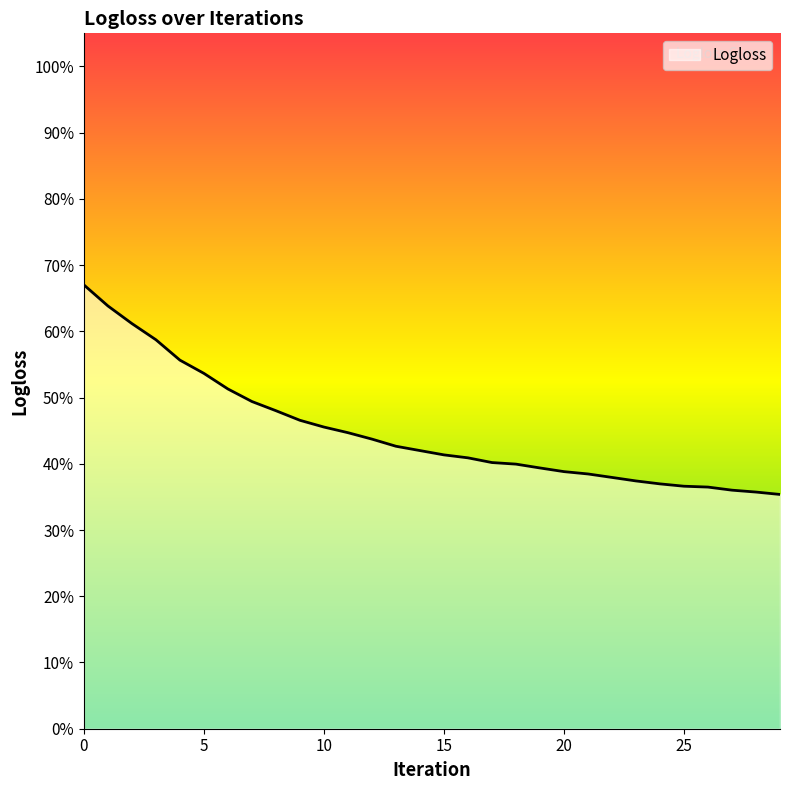

Does the chart display data point markers on the line(s)?

No